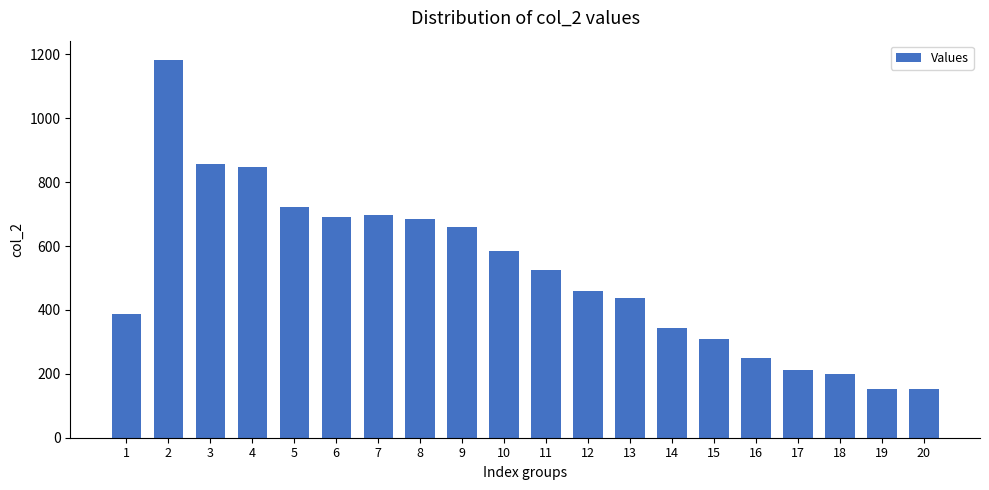

Reading right to left, list all the values displayed in this chart.

153	153	200	212	249	310	342	437	460	526	586	659	684	696	691	723	849	857	1184	386